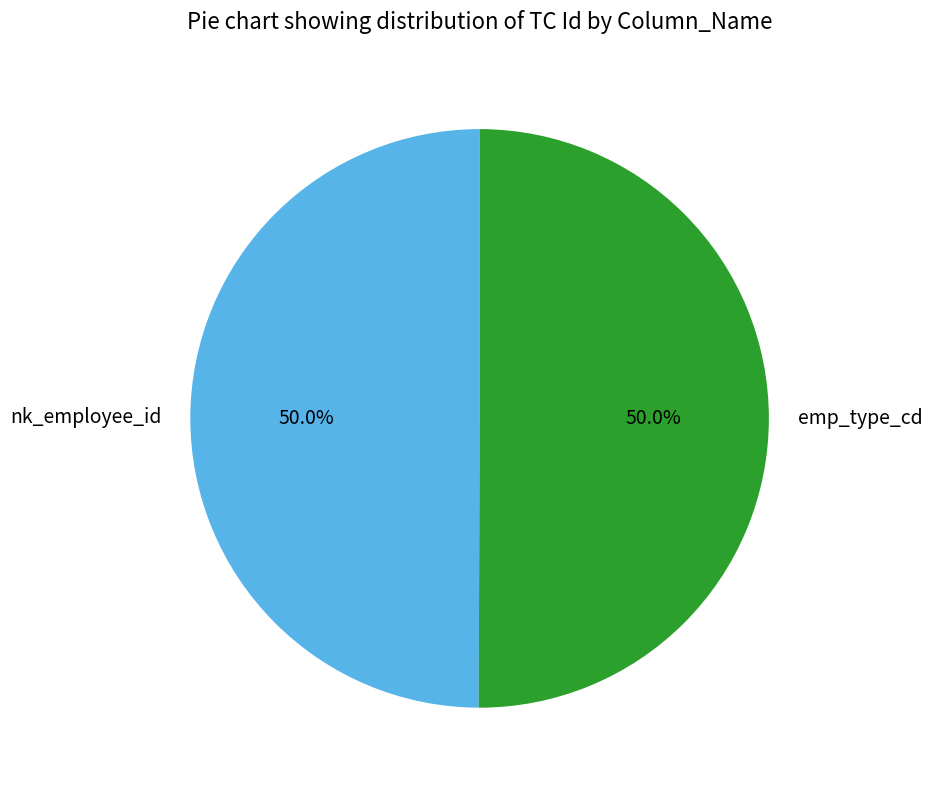

What is the total percentage of nk_employee_id and emp_type_cd?

100.0%